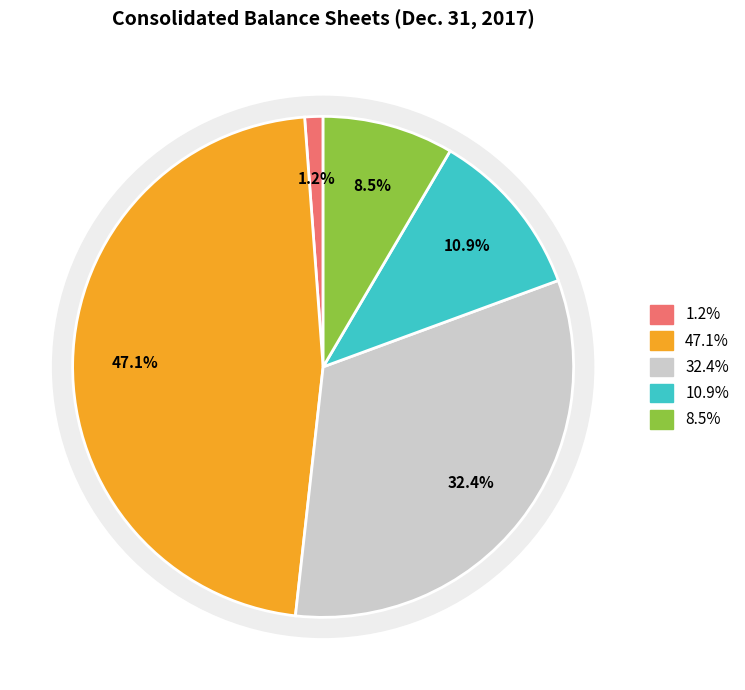

Does Common stock, shares issued account for over 50% of the chart?

No